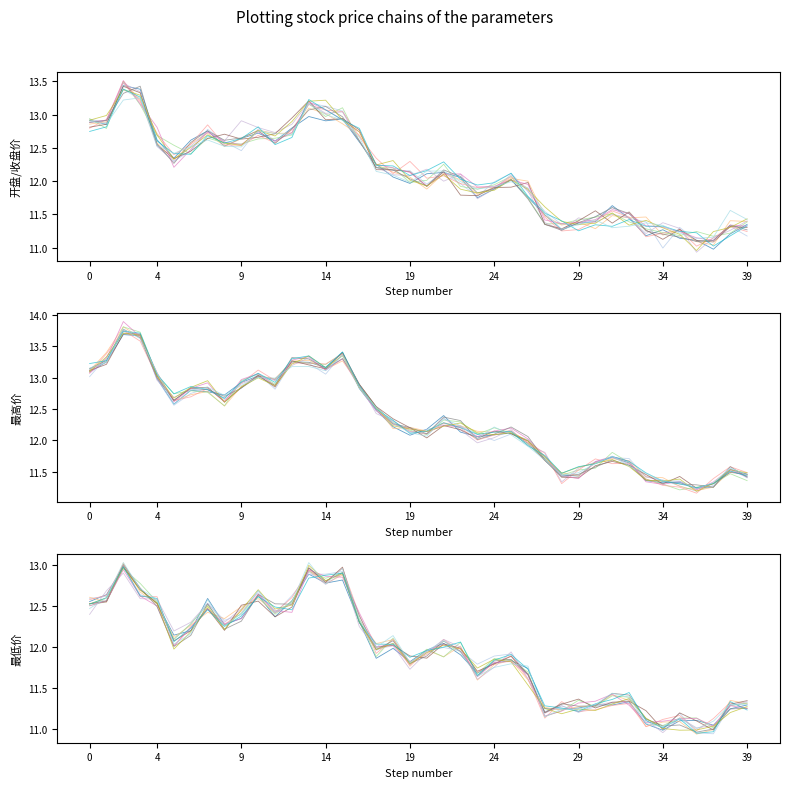

Which series has the largest range (max minus min)?

最高价